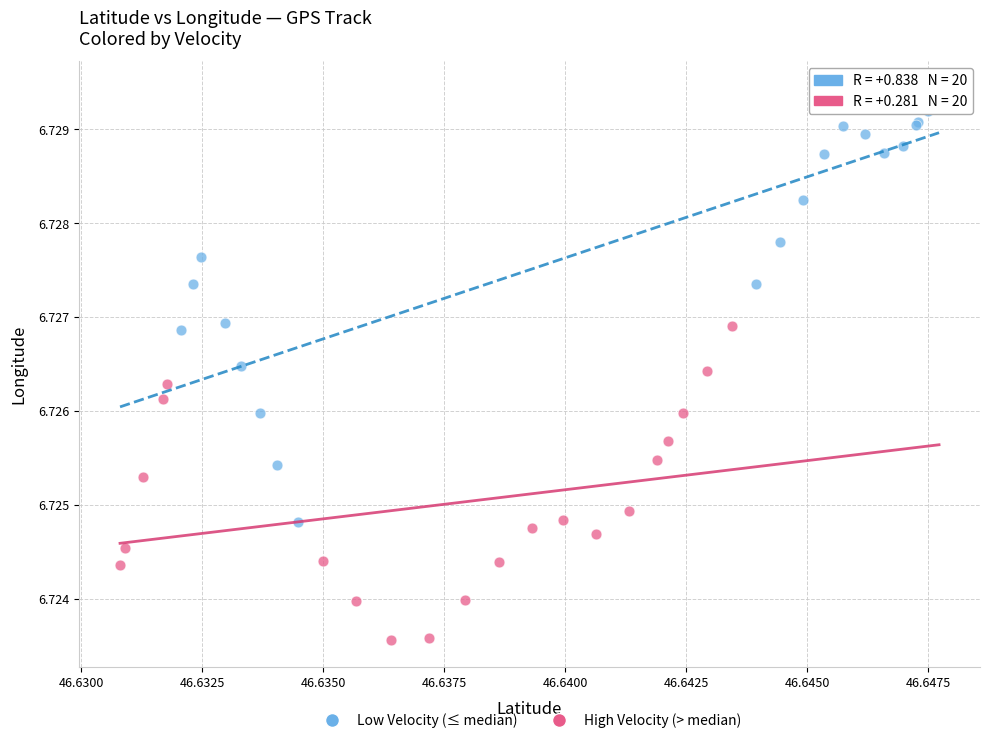

Which series reaches the maximum Y coordinate?

Low Velocity (≤ median)